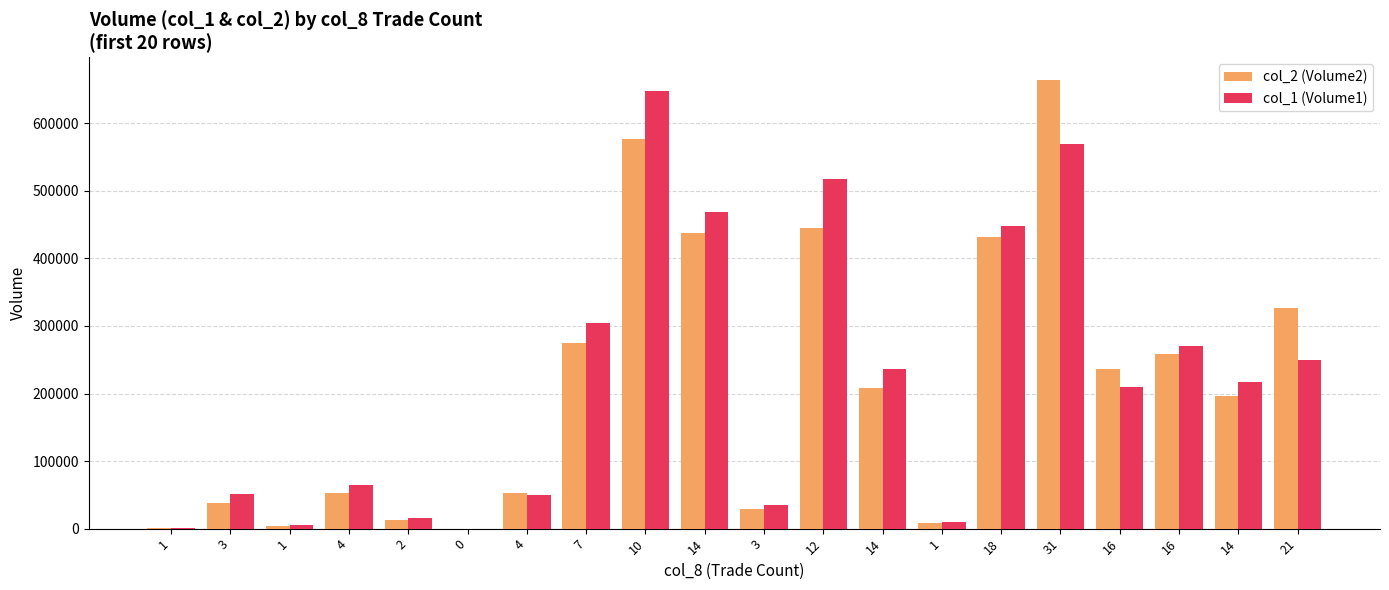

At which category is the sum across all series the highest?

31